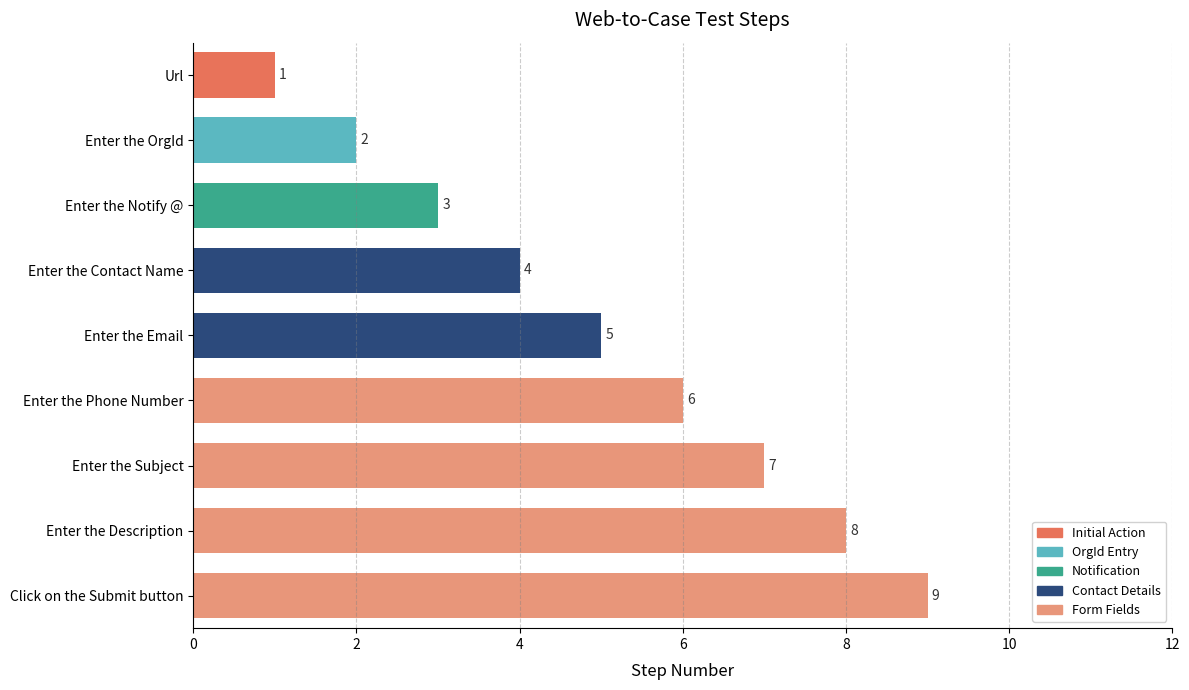

True or false: the data shows 6 at Enter the Phone Number.

True